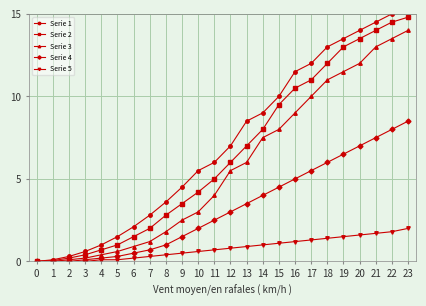

Count the number of data series in this chart.

5